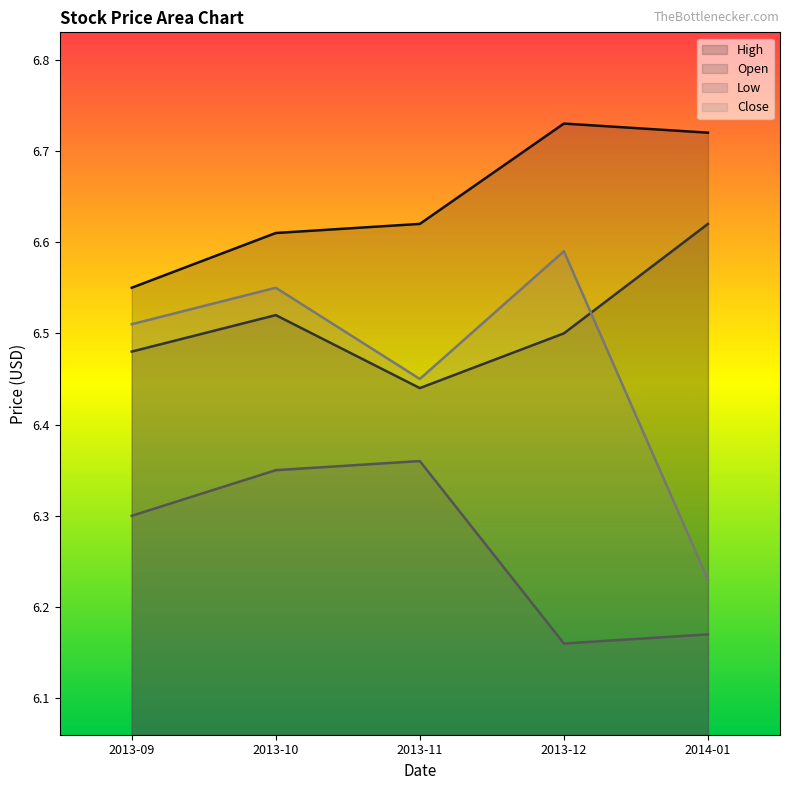

How many interior local peaks does the Close series have?

2